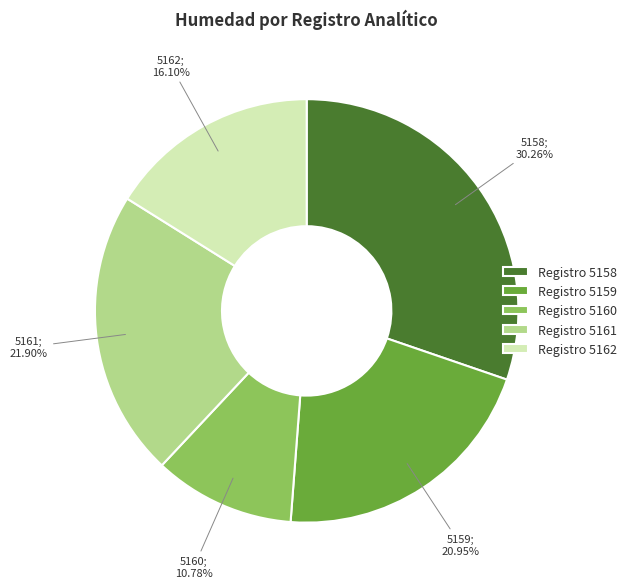

Is there a majority slice in this chart?

No